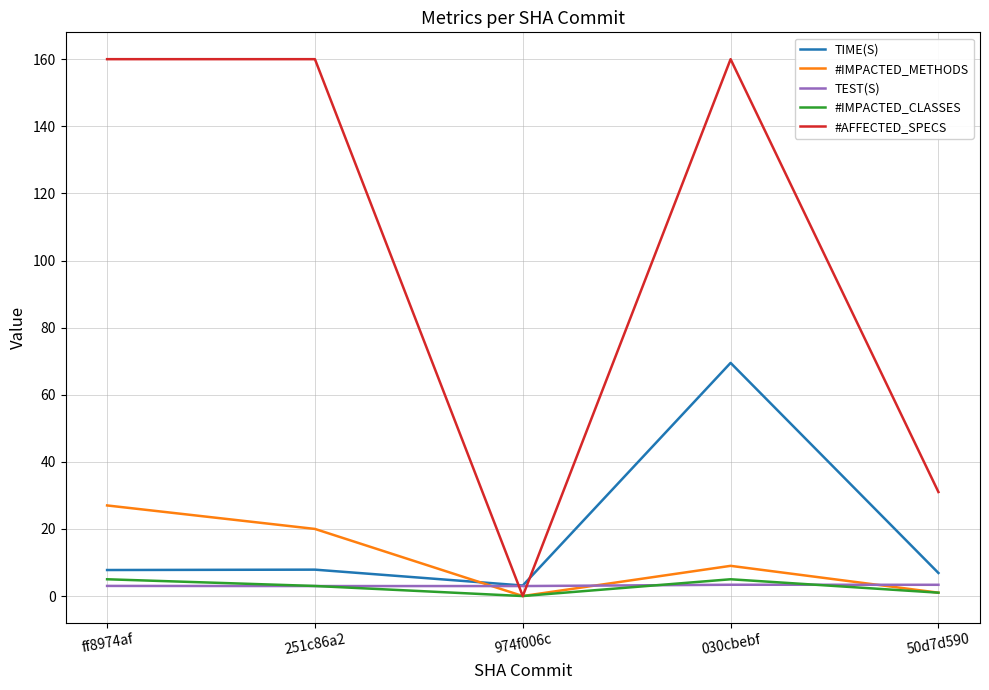

Which series has the largest total across all categories?

#AFFECTED_SPECS